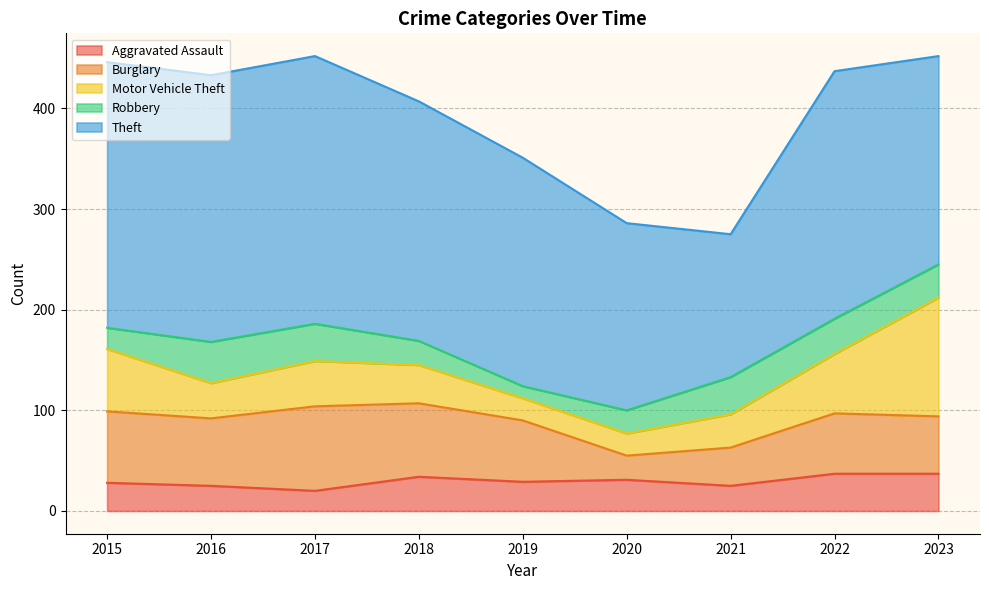

Is it true that Aggravated Assault equals 26 at 2017?

False